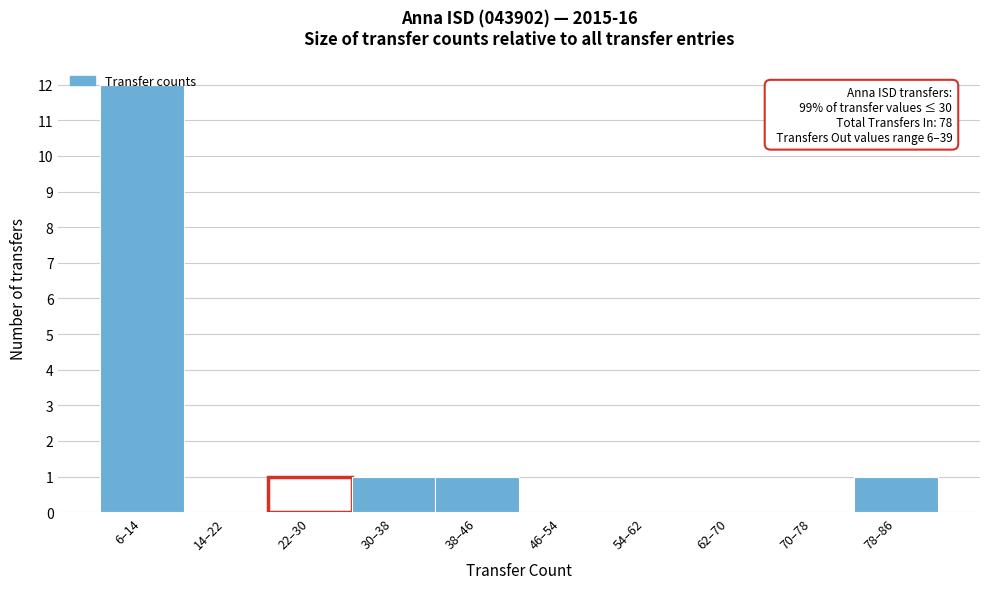

Between 70–78 and 6–14, which is larger?

6–14